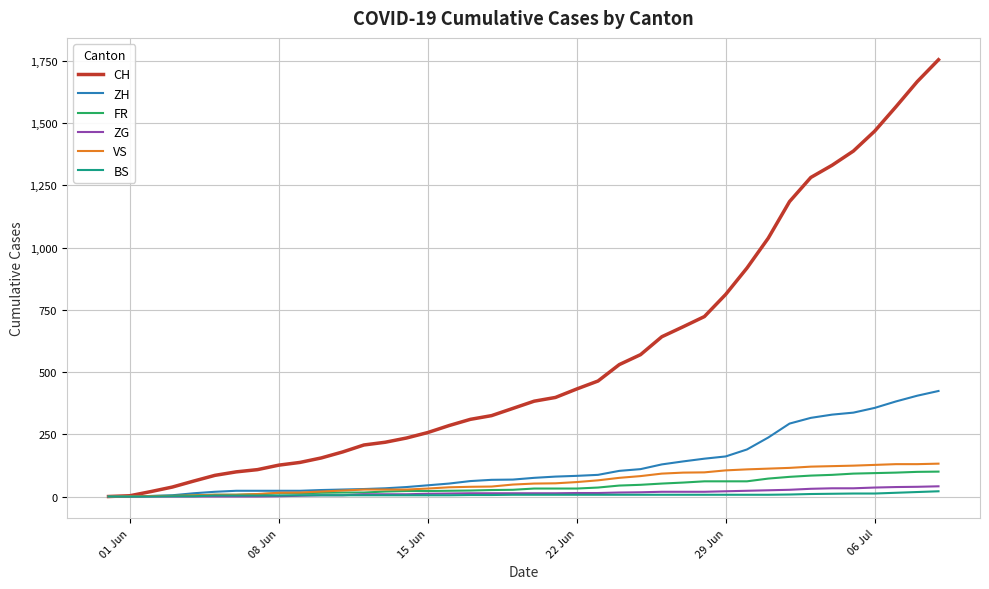

Which series has the largest total across all categories?

CH